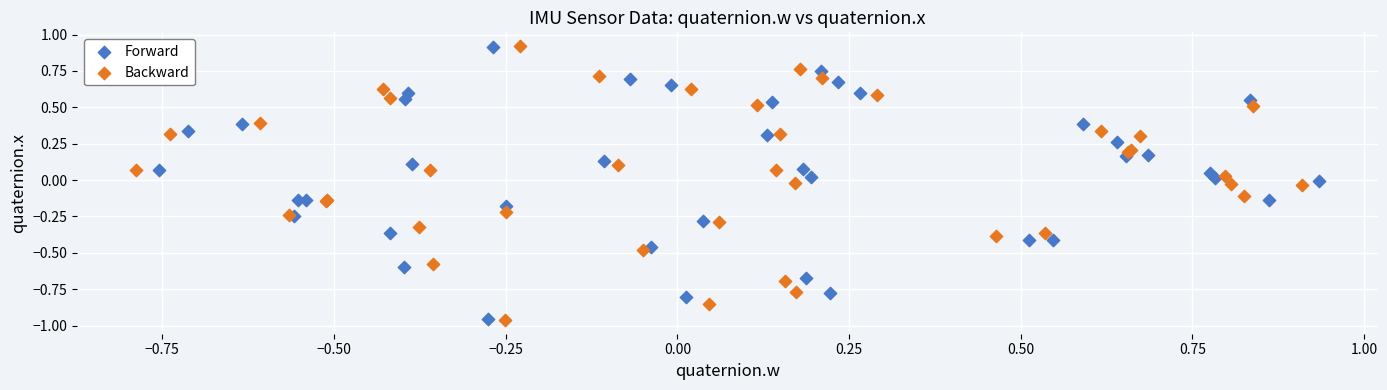

What are all the series names shown in the legend?

Forward, Backward